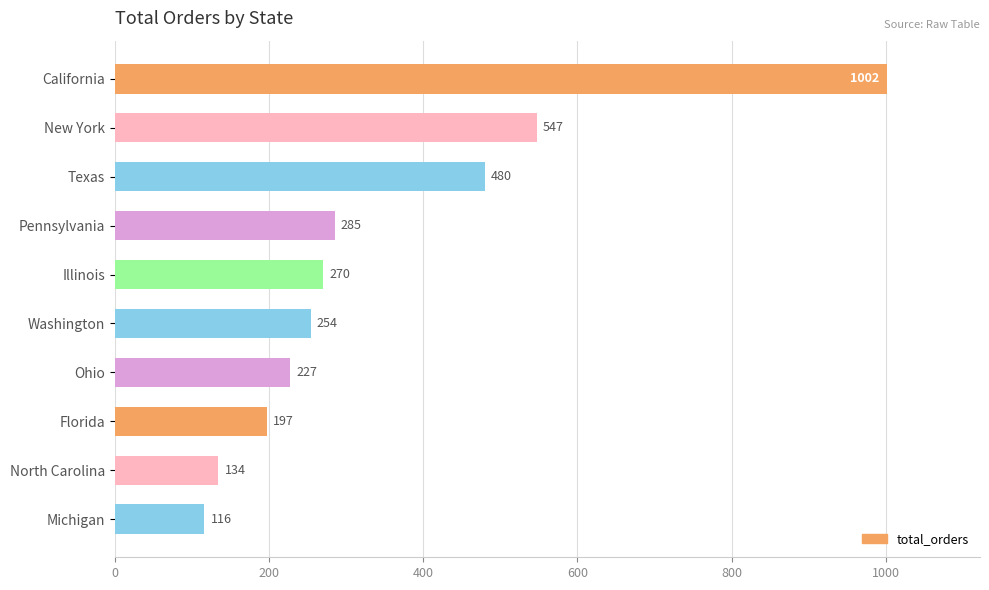

List the labels in order of value, largest first.

California, New York, Texas, Pennsylvania, Illinois, Washington, Ohio, Florida, North Carolina, Michigan